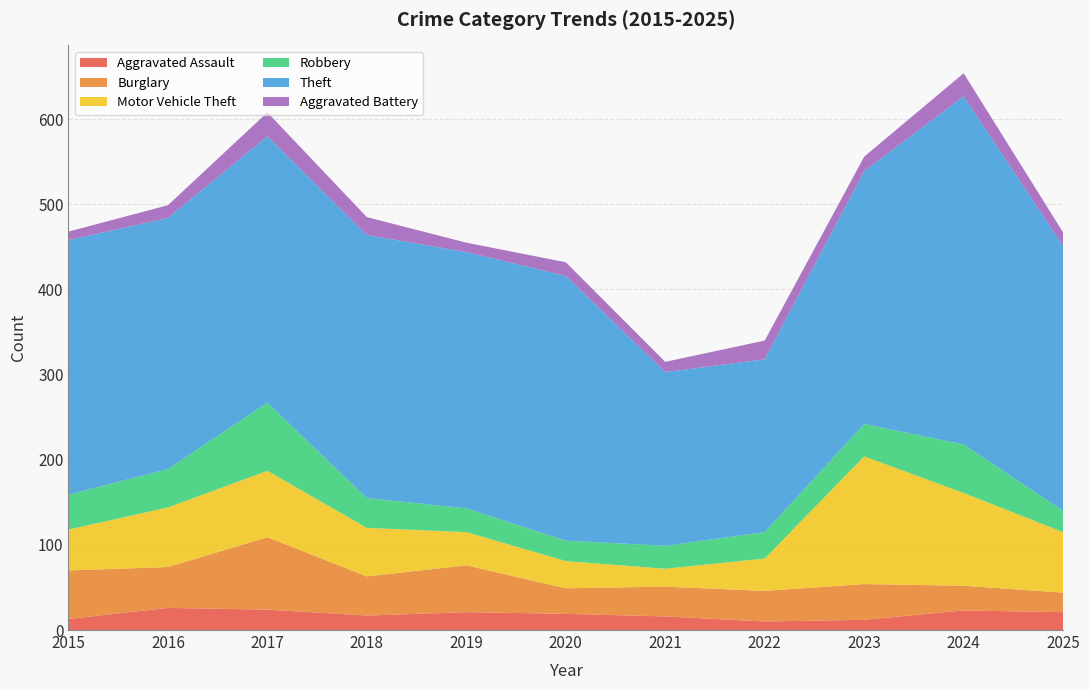

Reading left to right, transcribe all the data shown in this chart.

Aggravated Assault: 13	26	24	17	21	19	16	10	12	23	21
Burglary: 57	48	85	46	55	30	35	36	42	29	23
Motor Vehicle Theft: 48	70	78	57	39	32	21	38	150	109	71
Robbery: 41	45	80	35	28	24	27	31	38	57	25
Theft: 299	295	313	309	301	311	204	203	297	409	311
Aggravated Battery: 10	15	28	21	11	16	12	22	17	27	16